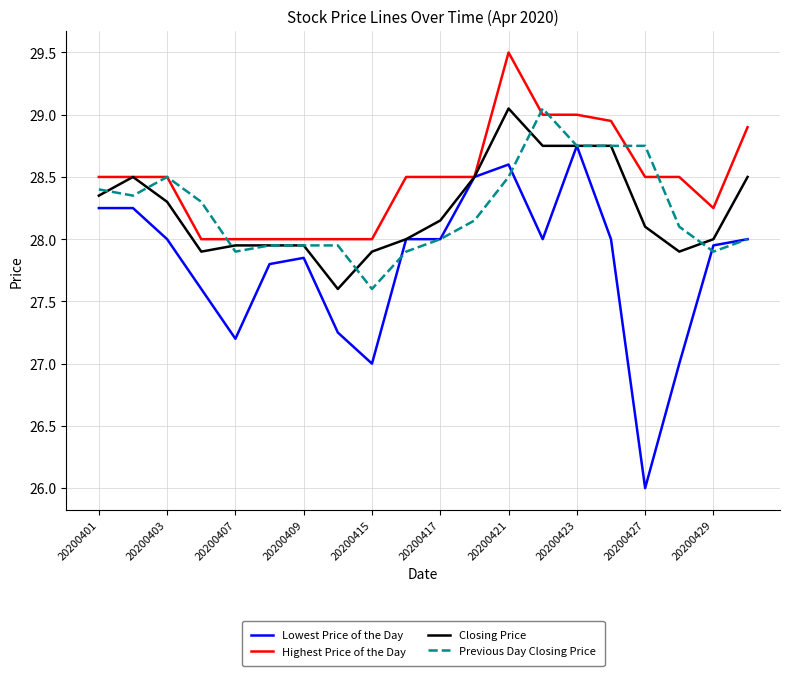

What is the minimum value shown in the chart?

26.0